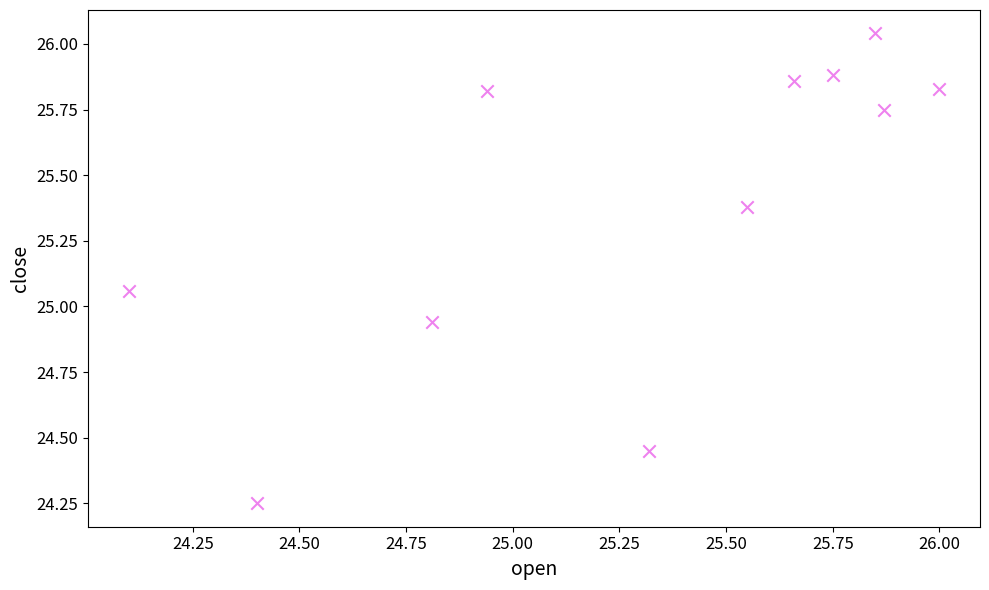

What is the average X value?

25.3